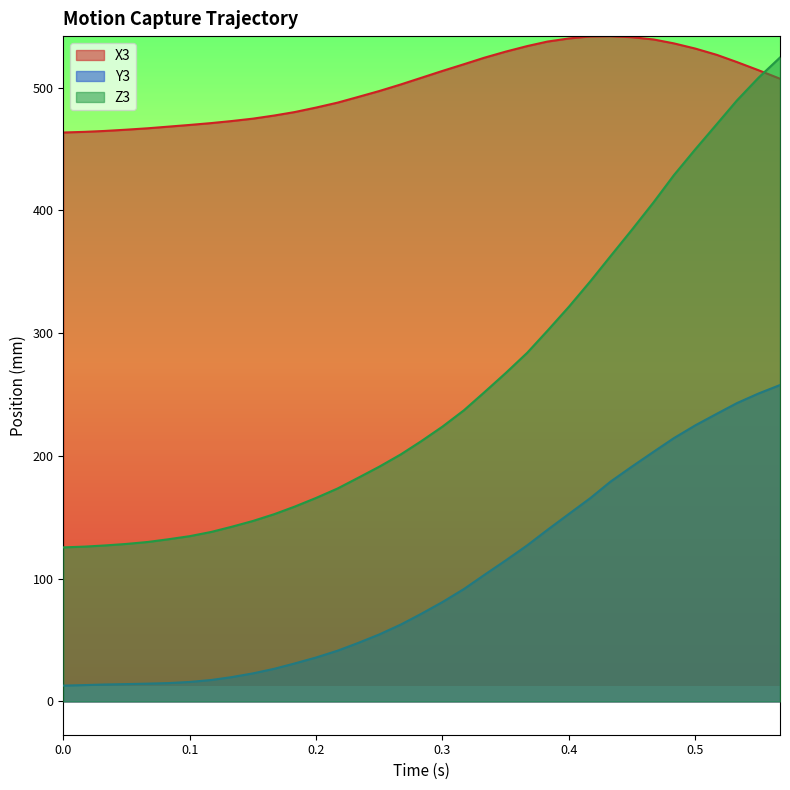

What is the difference between the maximum and minimum values in the Z3 series?

399.0